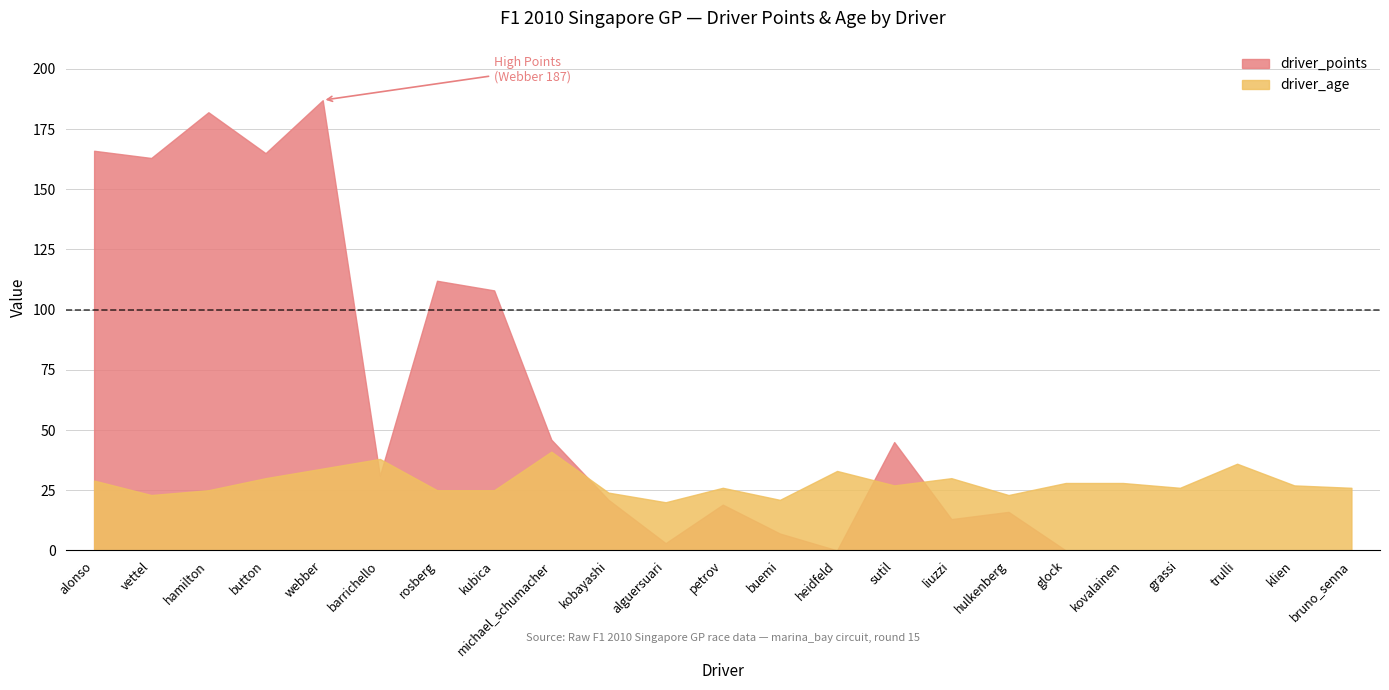

What is the label of the 10th point from the left?

kobayashi